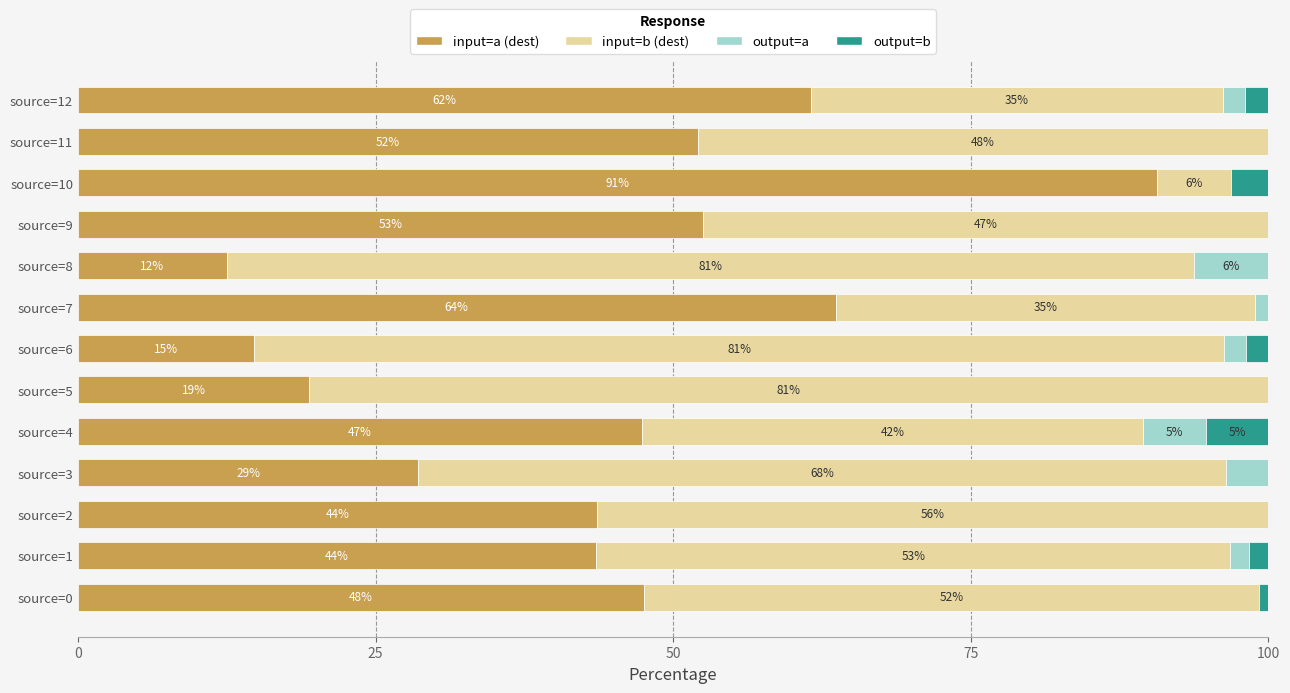

What are all the series names shown in the legend?

input=a (dest), input=b (dest), output=a, output=b